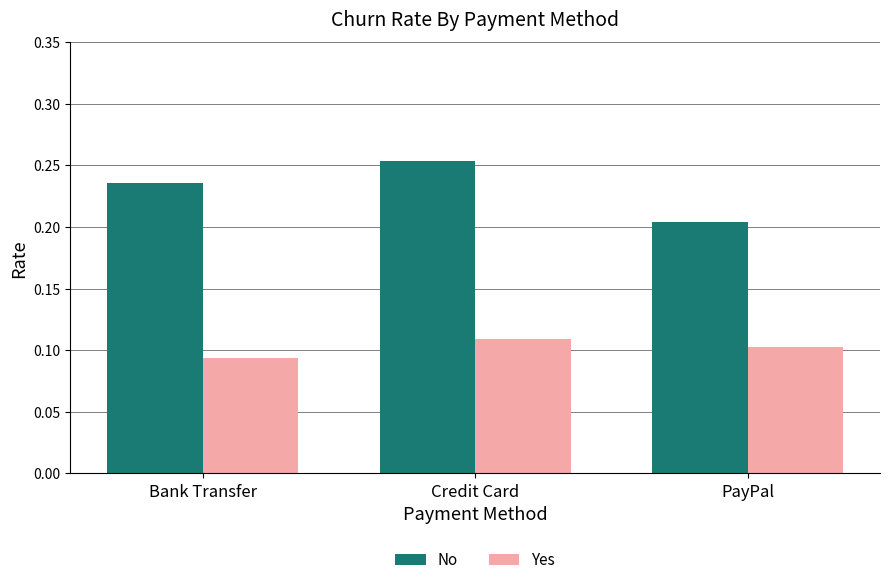

At which label does No reach its peak?

Credit Card